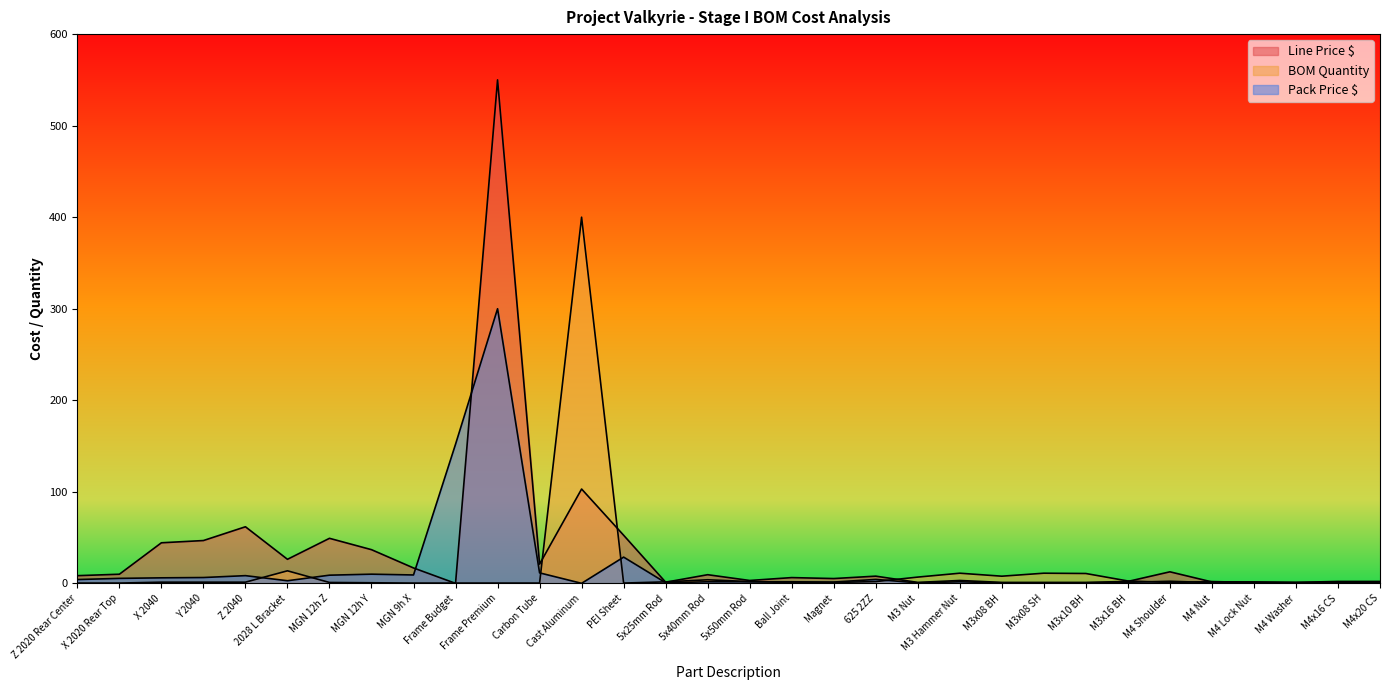

True or false: Line Price $ has a value of 1.7 at M3x08 BH.

False